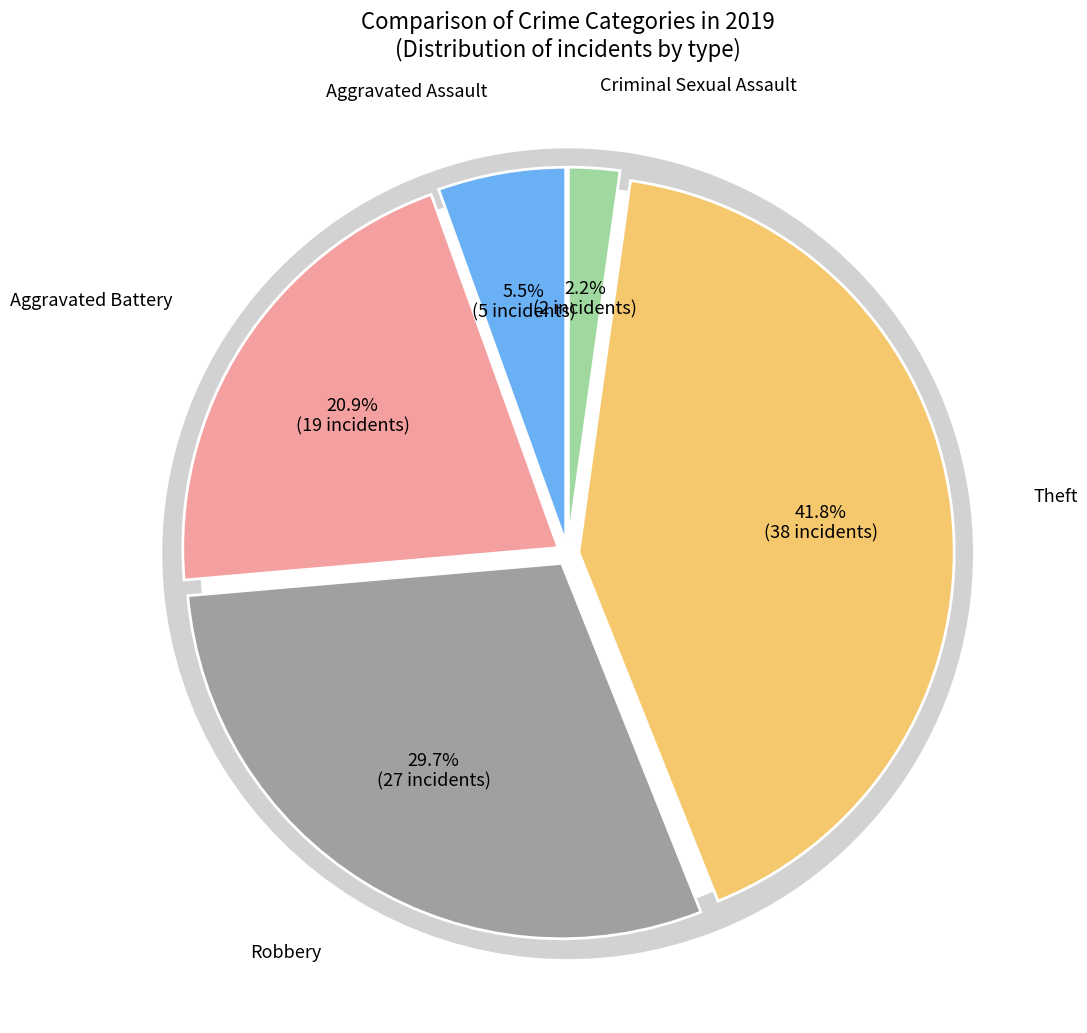

Is Aggravated Battery the majority of the pie?

No